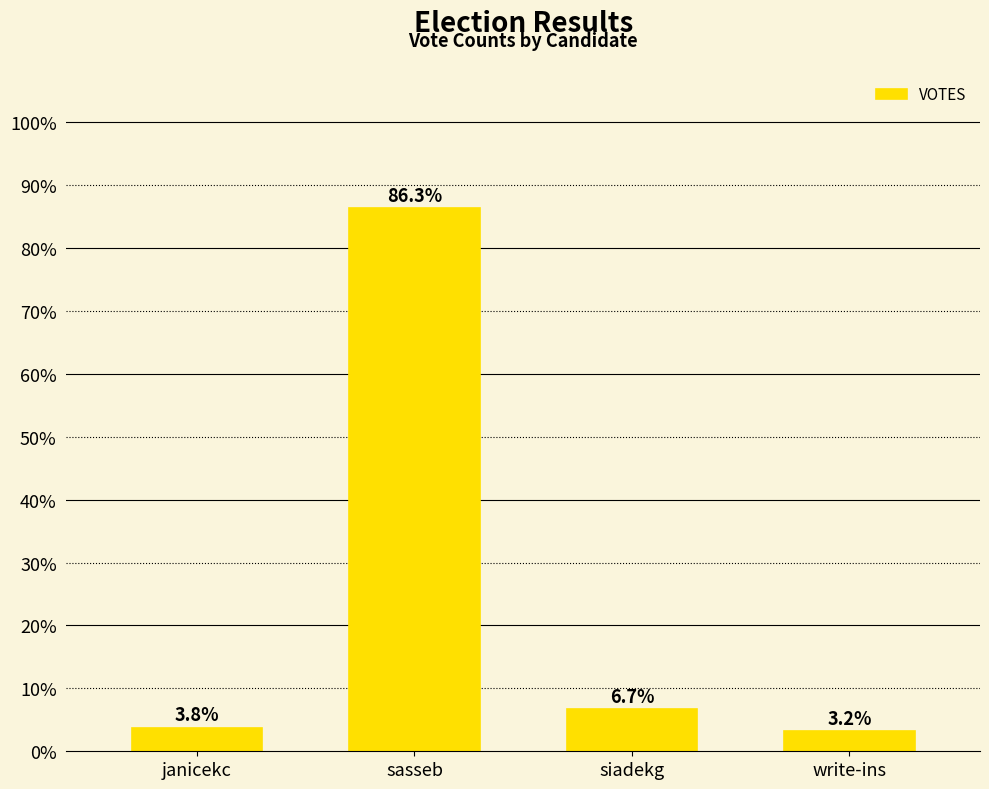

Is it true that the value at janicekc is 3.8?

True